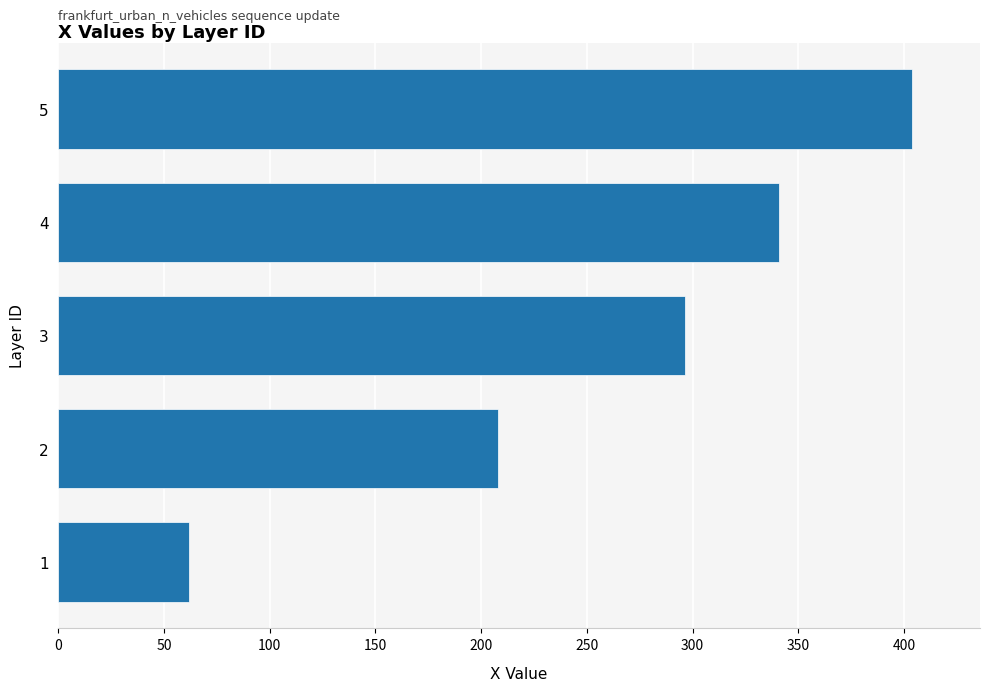

Rank the categories by value from lowest to highest.

1, 2, 3, 4, 5